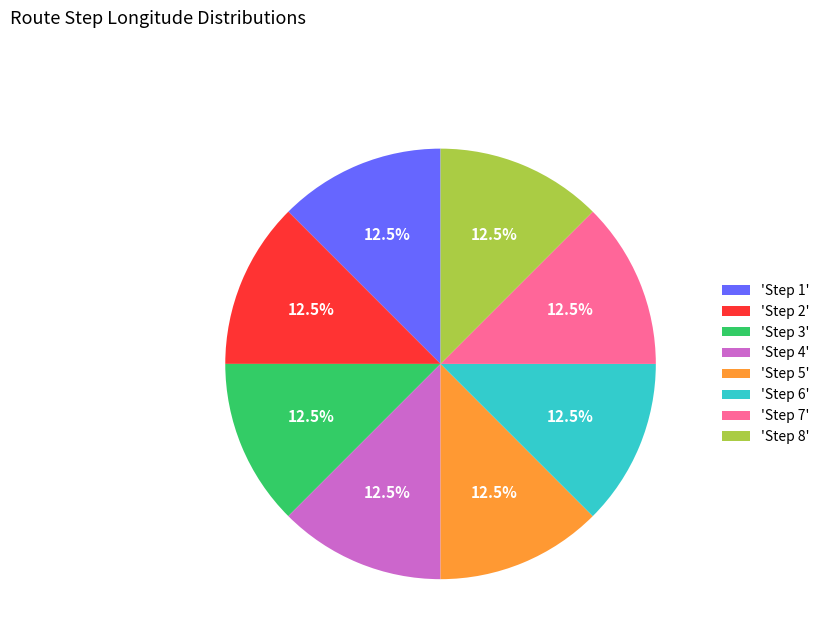

What percentage do 'Step 2' and 'Step 6' together represent?

25.0%